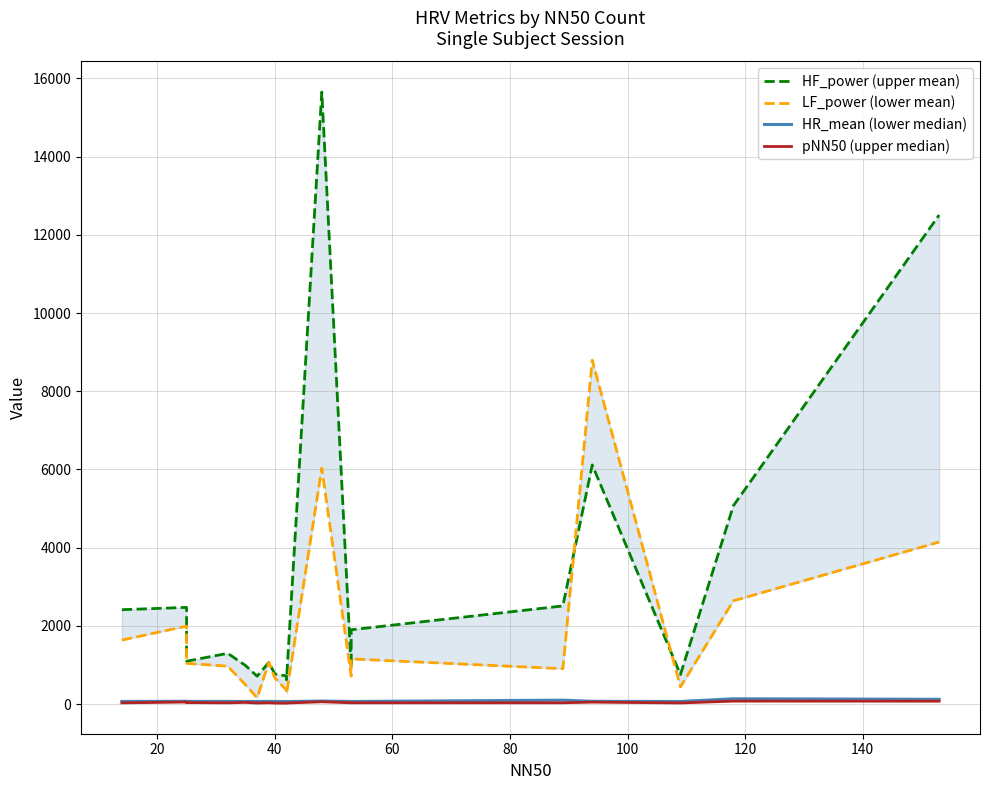

What is the value of the pNN50 (upper median) point at the 10th from the left?

27.5